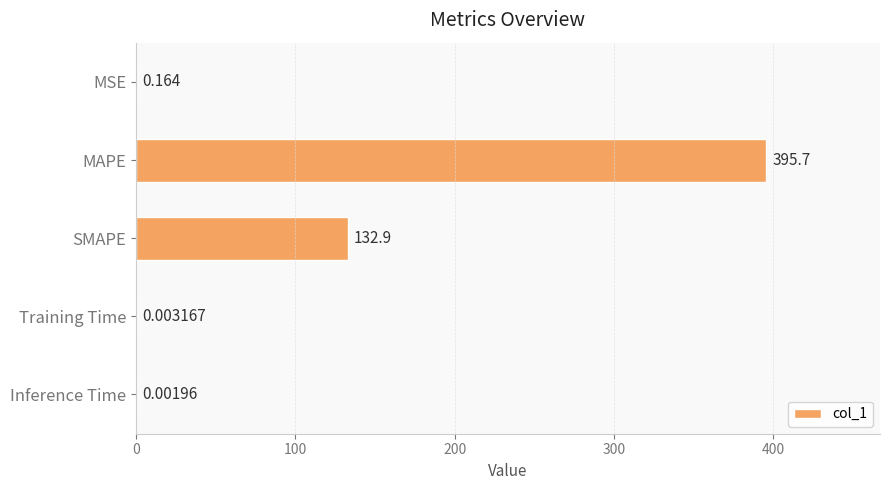

Which has a higher value, MAPE or Training Time?

MAPE